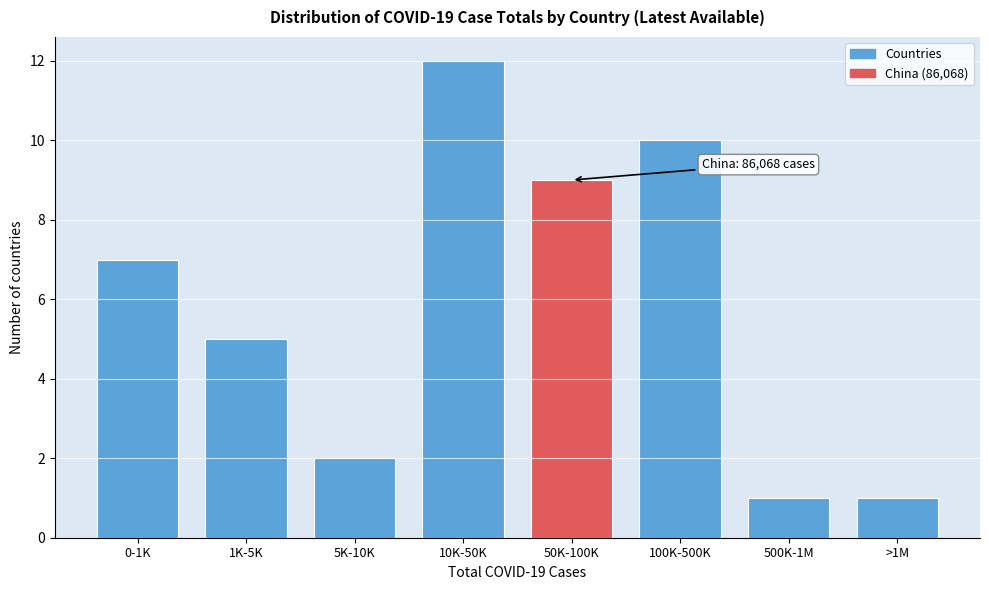

Reading left to right, transcribe all the data shown in this chart.

0-1K=7	1K-5K=5	5K-10K=2	10K-50K=12	50K-100K=9	100K-500K=10	500K-1M=1	>1M=1